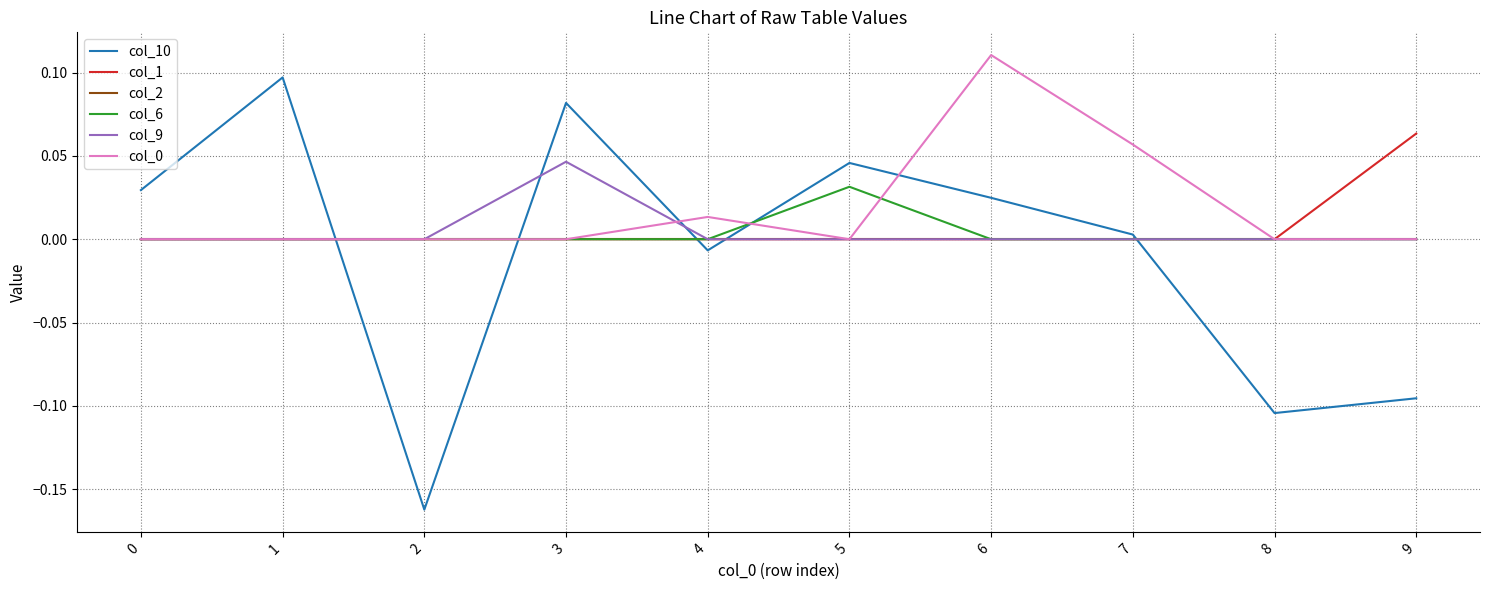

Is the value of col_9 at 9 greater than the value of col_10 at 2?

Yes